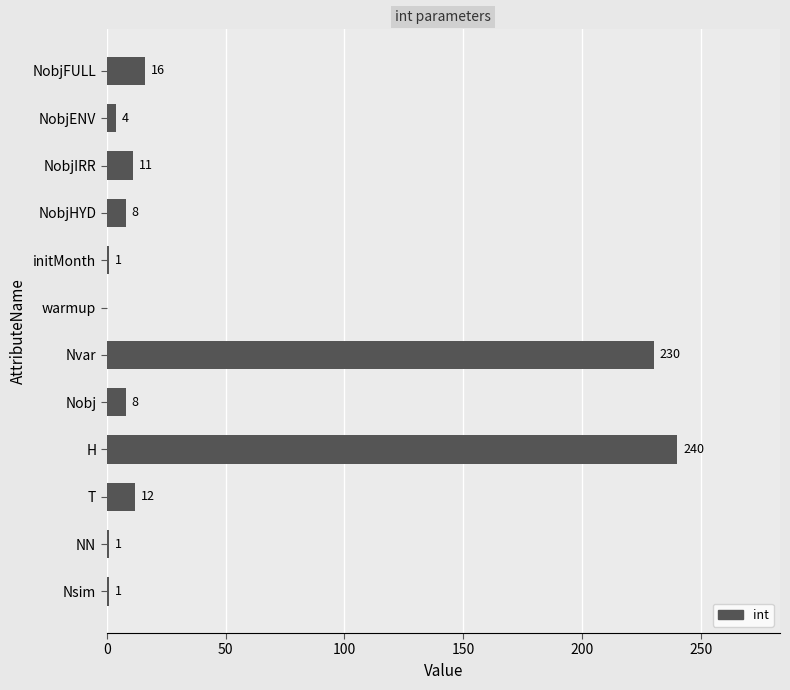

Which category has the highest value across all series?

H